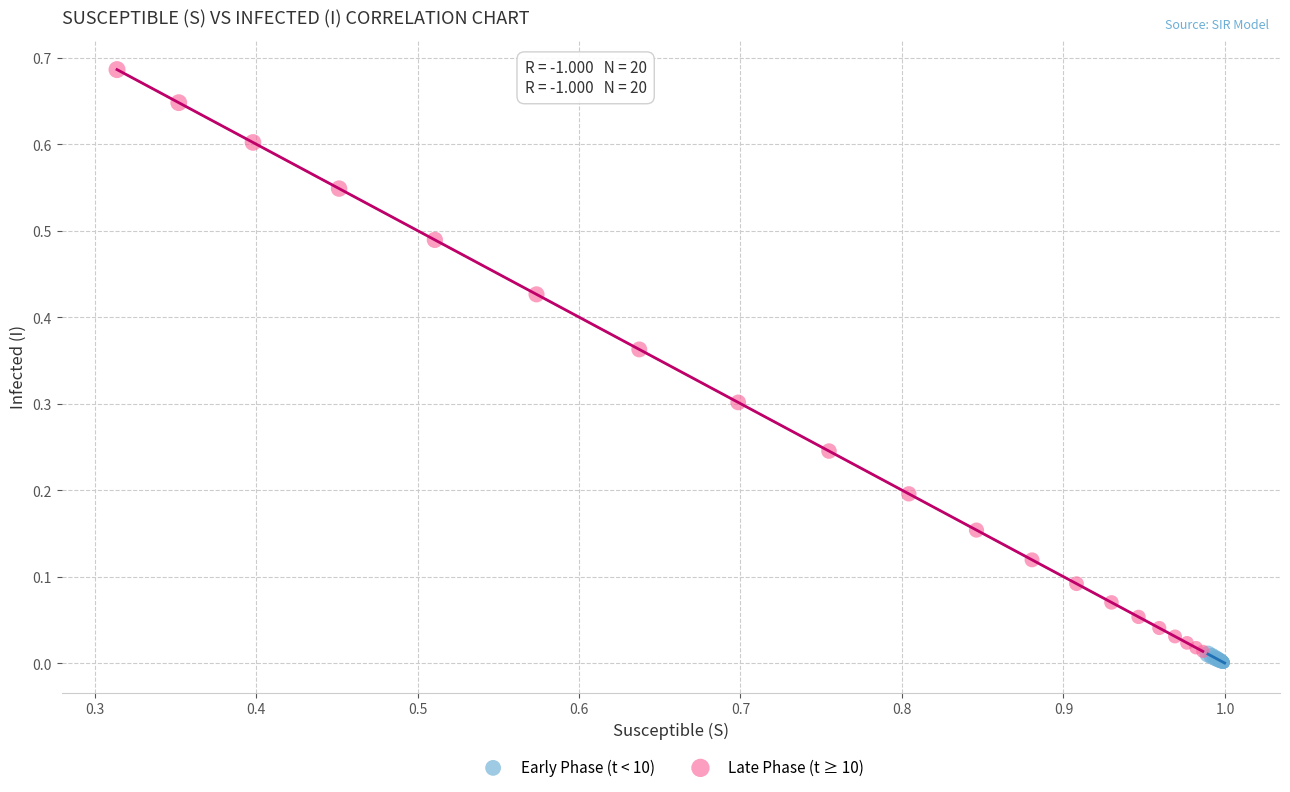

What are all the series names shown in the legend?

Early Phase (t < 10), Late Phase (t ≥ 10)